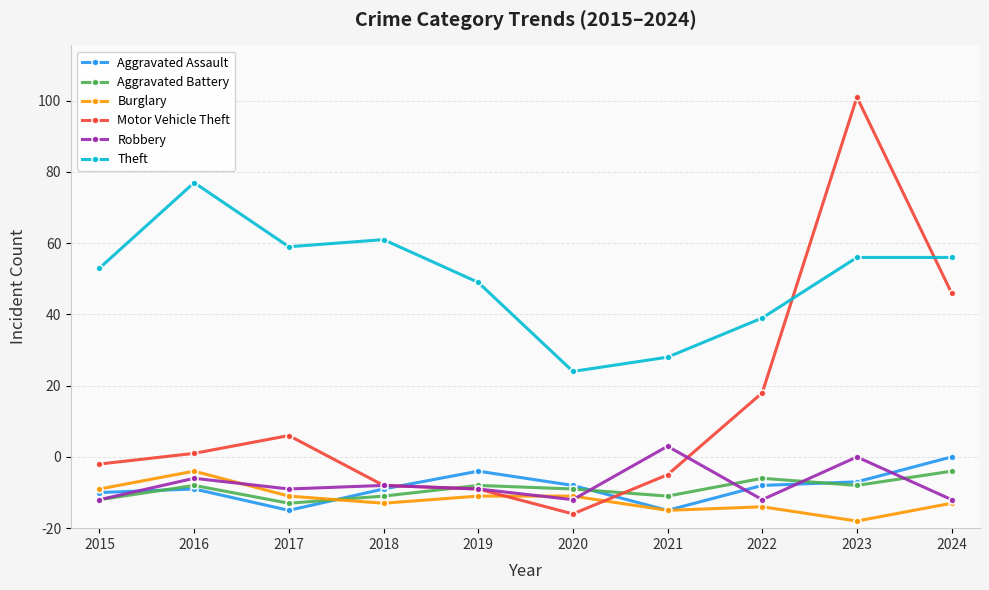

What is the value of the Motor Vehicle Theft point at the 8th from the left?

38